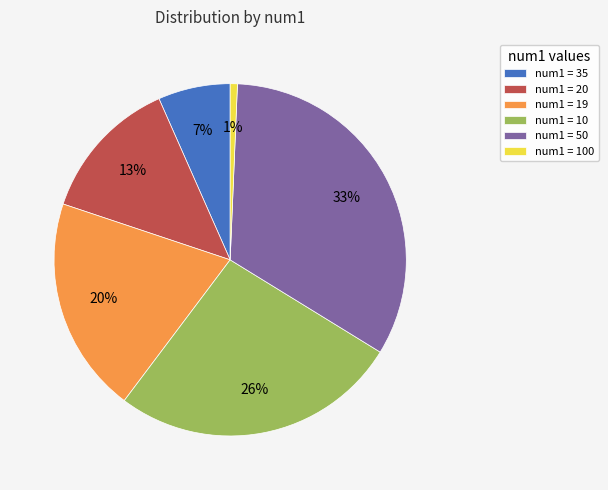

What percentage is the num1 = 20 slice, to the nearest percent?

13%